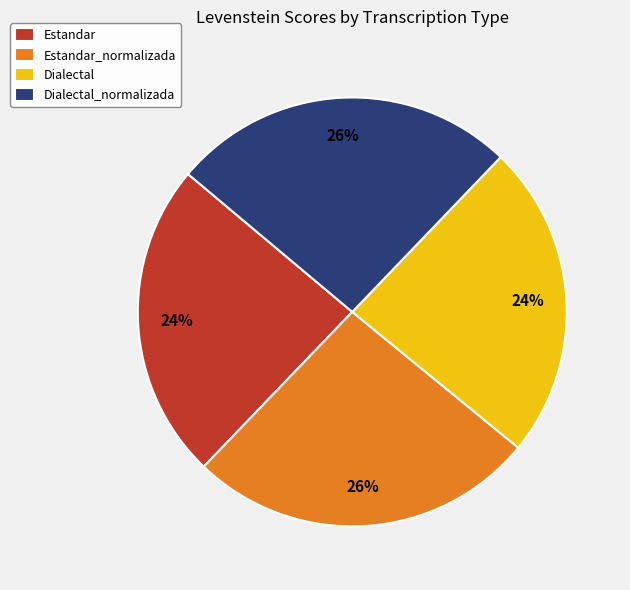

What percentage is the Estandar slice, to the nearest percent?

24%